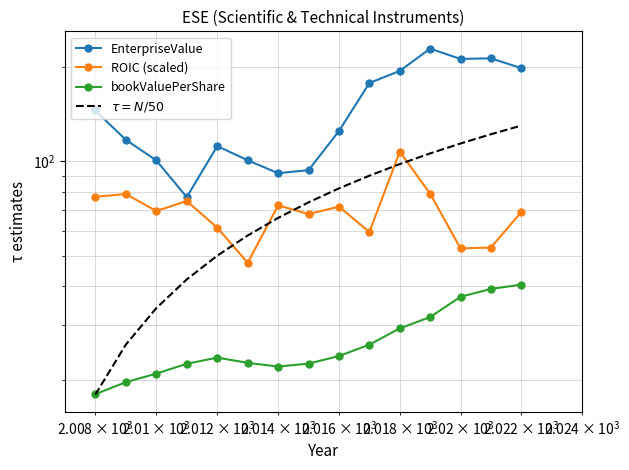

Reading left to right, transcribe all the data shown in this chart.

EnterpriseValue: 145.3	117.2	100.7	76.9	111.9	100.8	91.6	93.7	125.0	177.8	194.3	228.9	212.2	213.1	198.5
ROIC (scaled): 77.0	78.7	69.4	74.7	61.4	47.4	72.4	67.8	71.7	59.5	107.3	78.8	52.8	53.1	68.8
bookValuePerShare: 18.1	19.7	21.0	22.6	23.6	22.8	22.1	22.6	23.9	26.0	29.3	31.8	37.0	39.1	40.4
$\tau = N/50$: 18.0	26.0	34.0	42.0	50.0	58.0	66.0	74.0	82.0	90.0	98.0	106.0	114.0	122.0	130.0